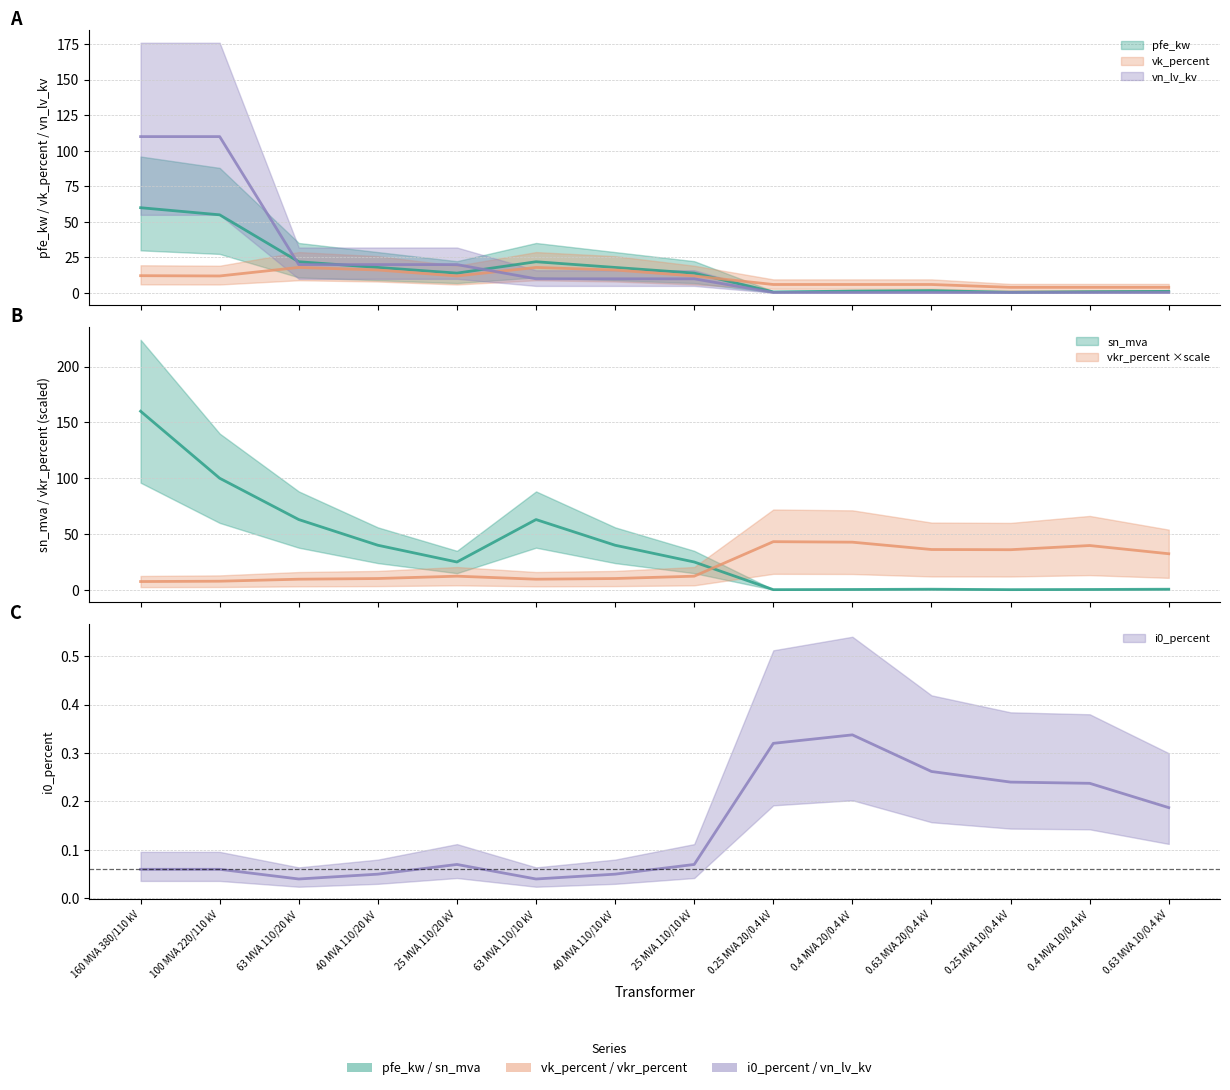

What is the difference between the maximum and minimum values in the vkr_percent series?

35.7